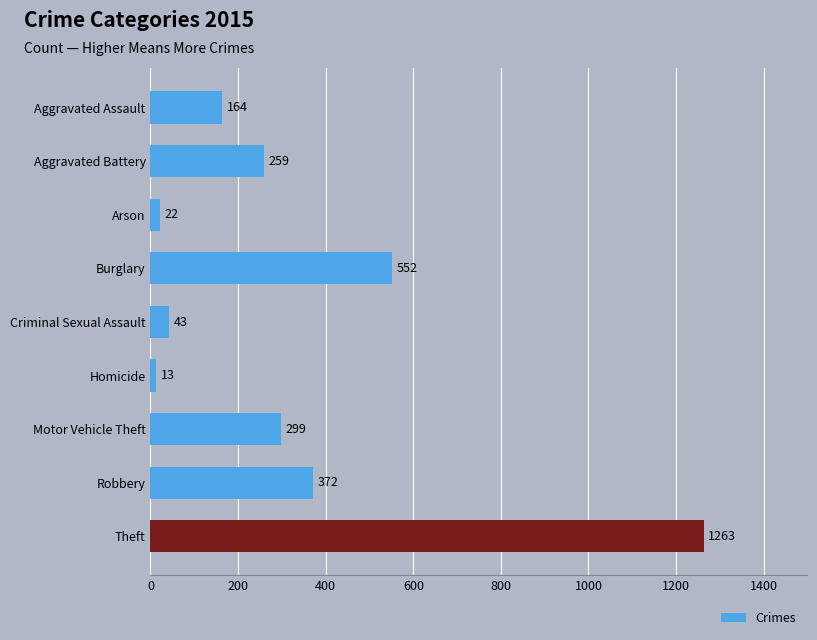

Approximately how many times larger is the value at Aggravated Battery compared to Burglary?

0.5